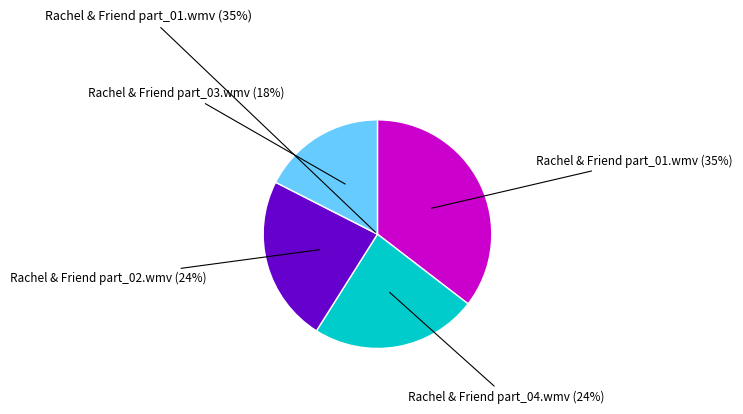

How many slices are in this pie chart?

4